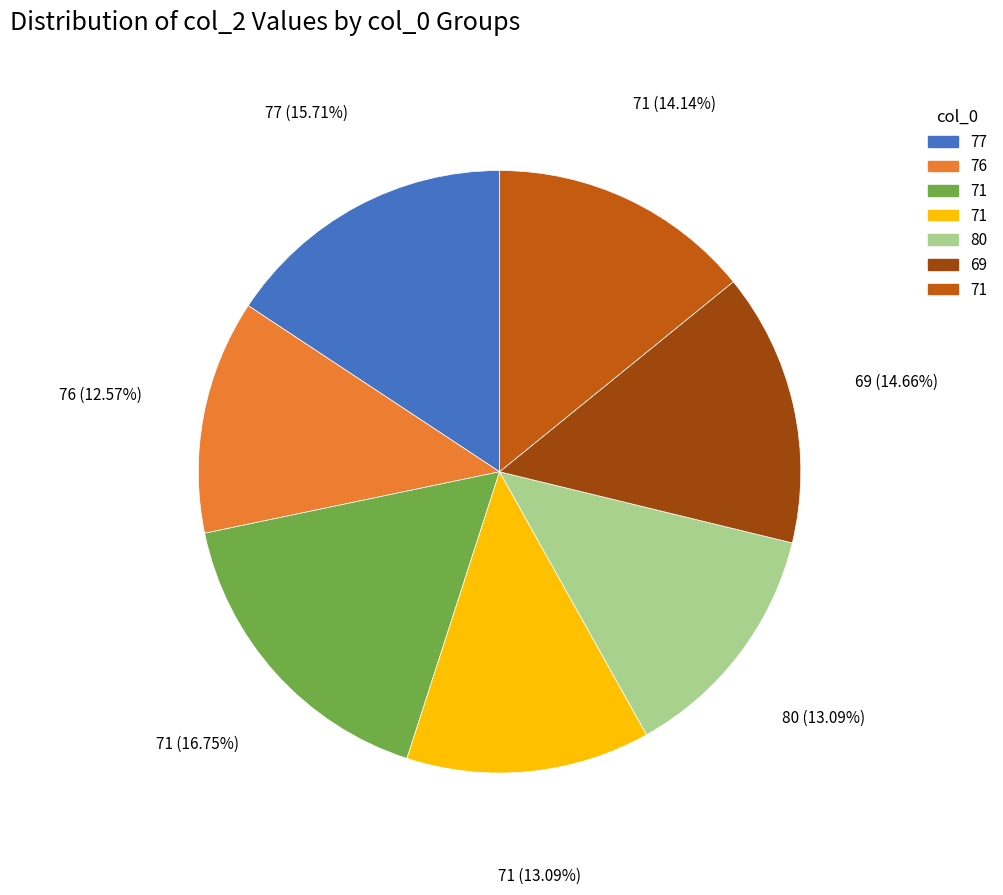

Is there any slice that represents more than half of the pie?

No